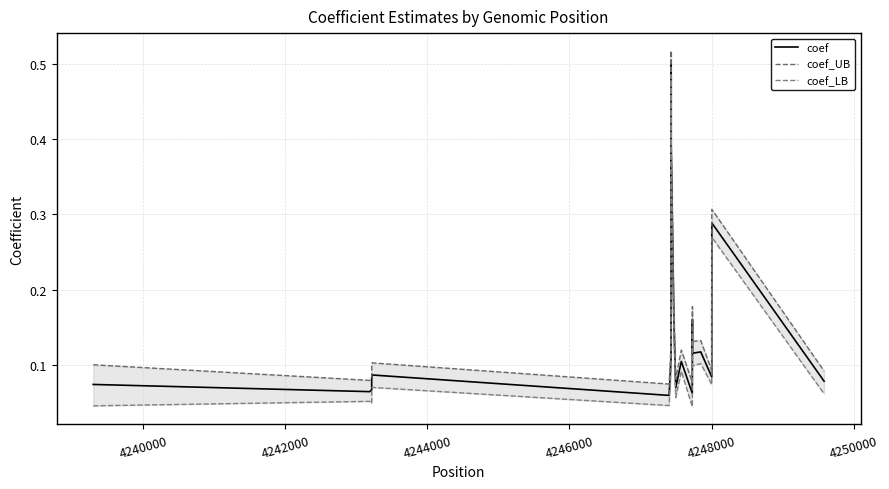

The value of coef at 11 is 0.1. True or false?

False